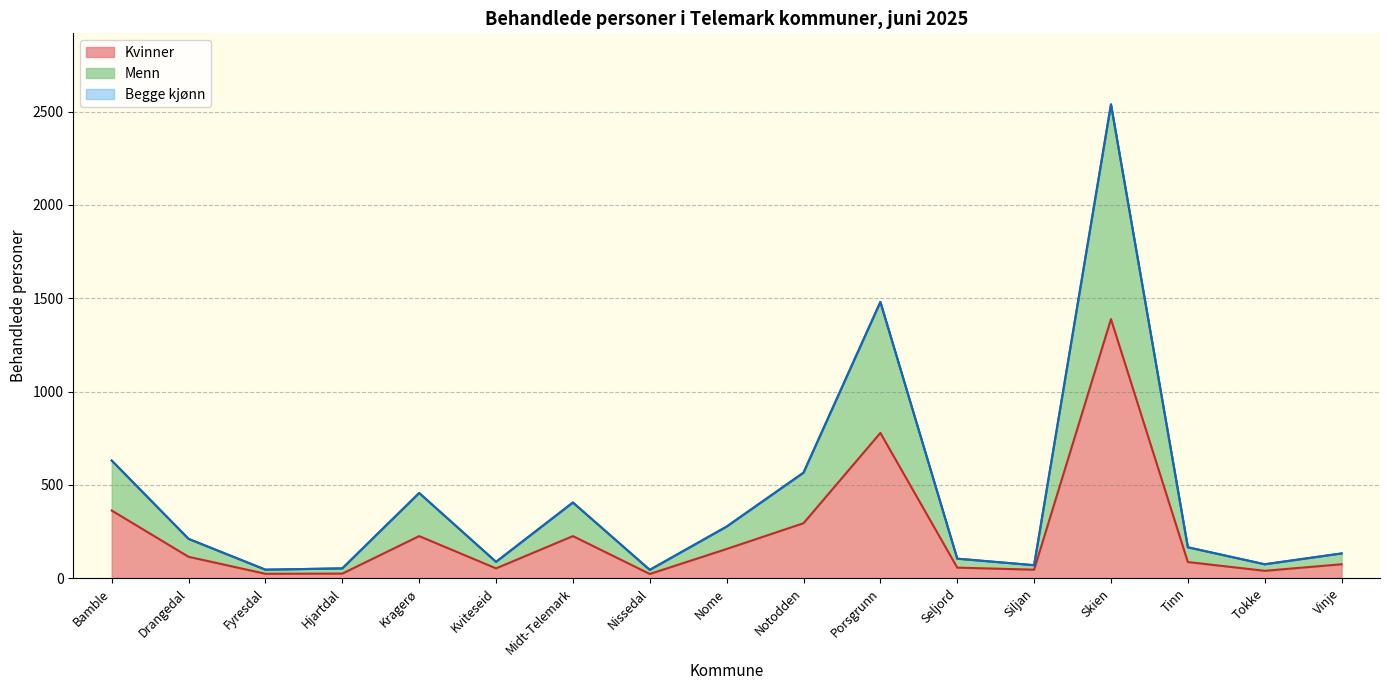

What is the highest value of the Kvinner series?

1388